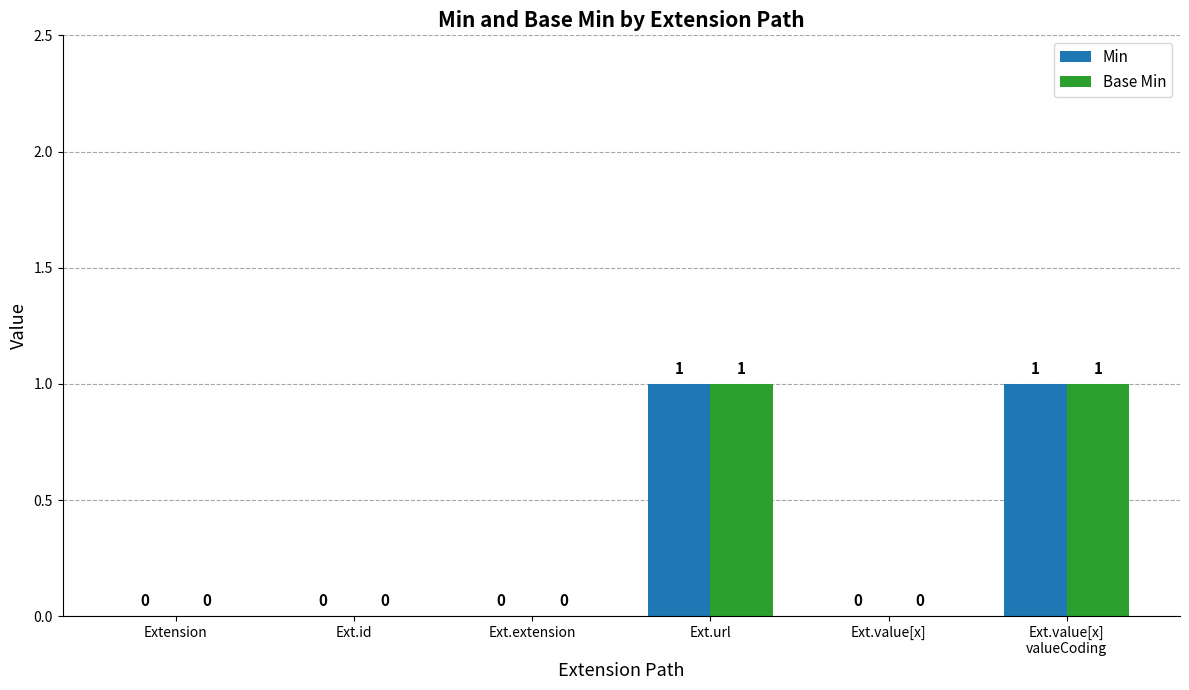

How many Base Min values are between 0 and 1?

6